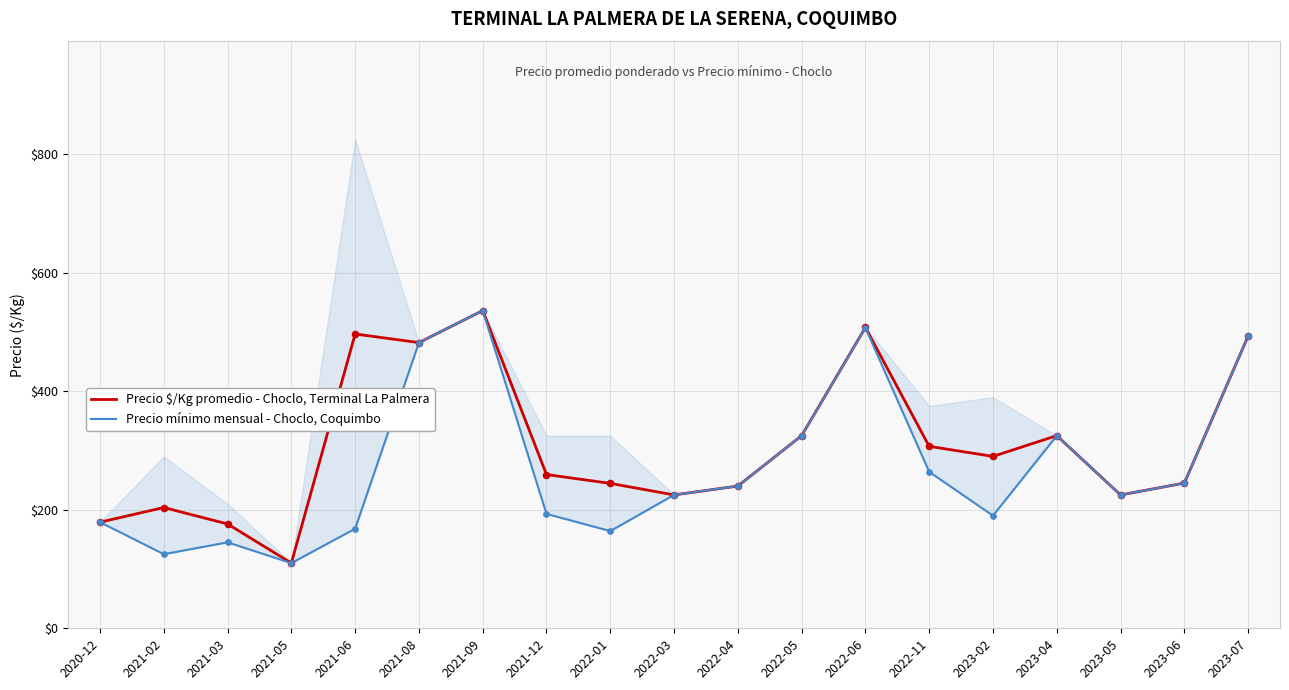

Is the value of Precio $/Kg promedio - Choclo, Terminal La Palmera at 2021-02 greater than the value of Precio mínimo mensual - Choclo, Coquimbo at 2023-05?

No